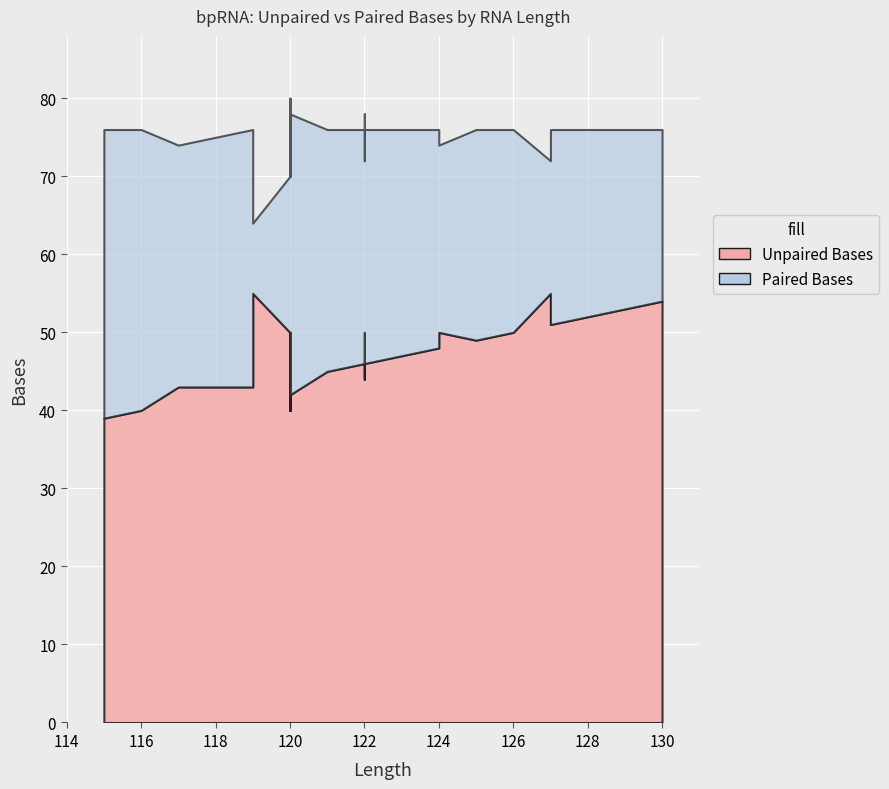

True or false: Unpaired Bases and Paired Bases intersect in this chart.

False